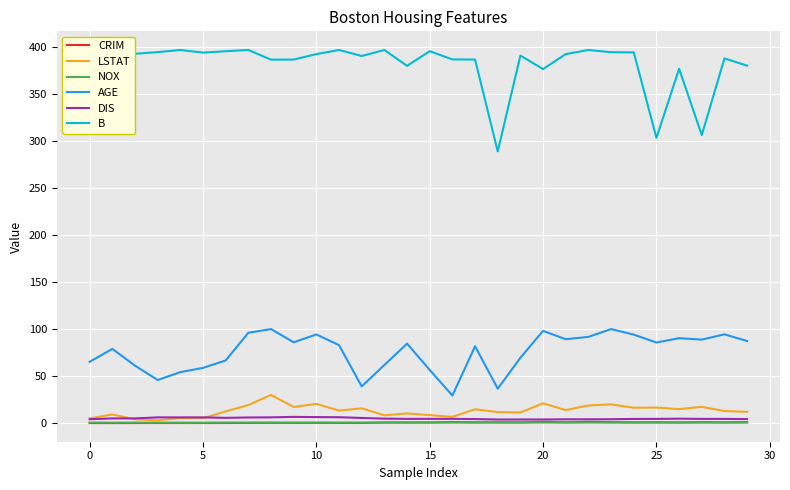

In B, how many points are higher than both neighbors (excluding endpoints)?

9